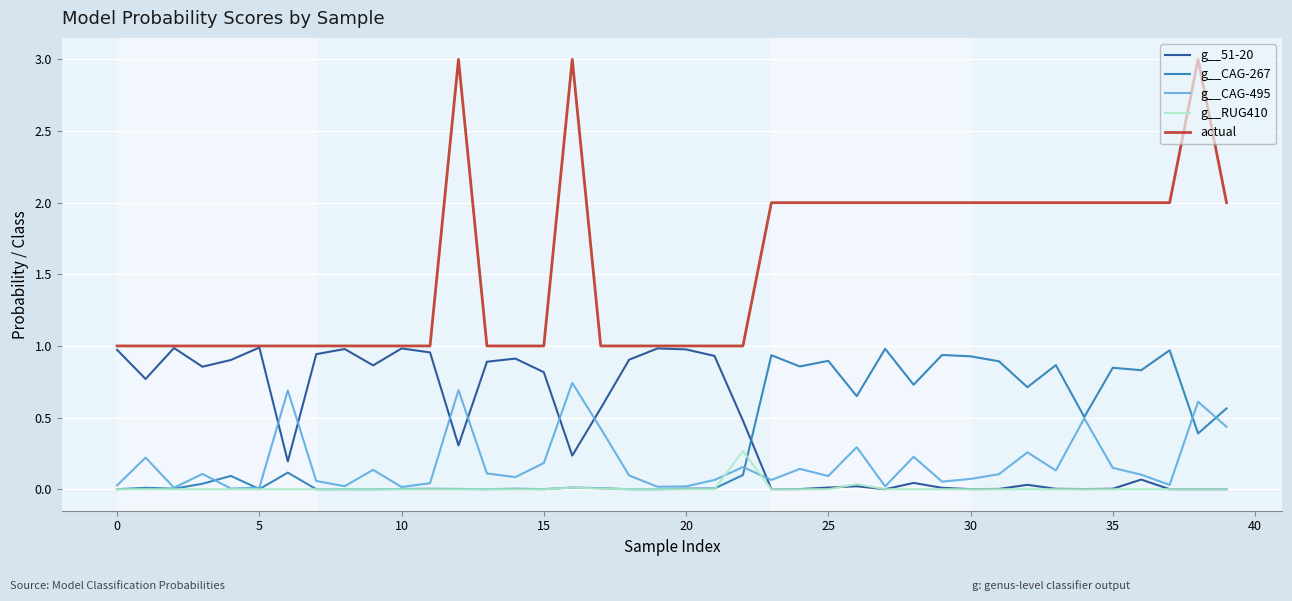

Which series has the widest spread of values?

actual